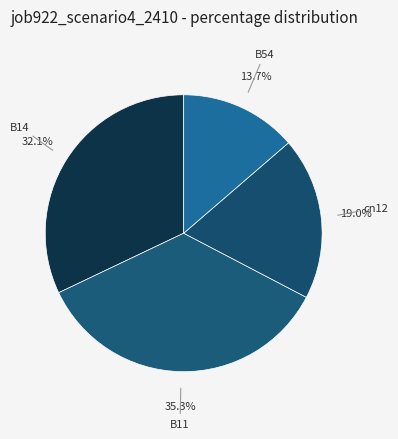

What percentage is the cn12 slice, to the nearest percent?

19%